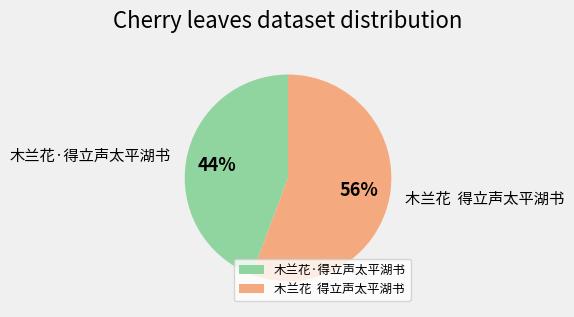

Which category accounts for the majority?

木兰花 得立声太平湖书